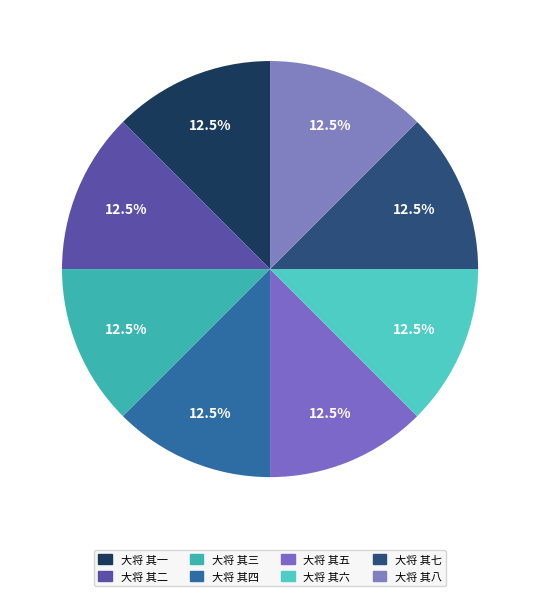

Is the sum of 大将 其六 and 大将 其七 greater than half?

No